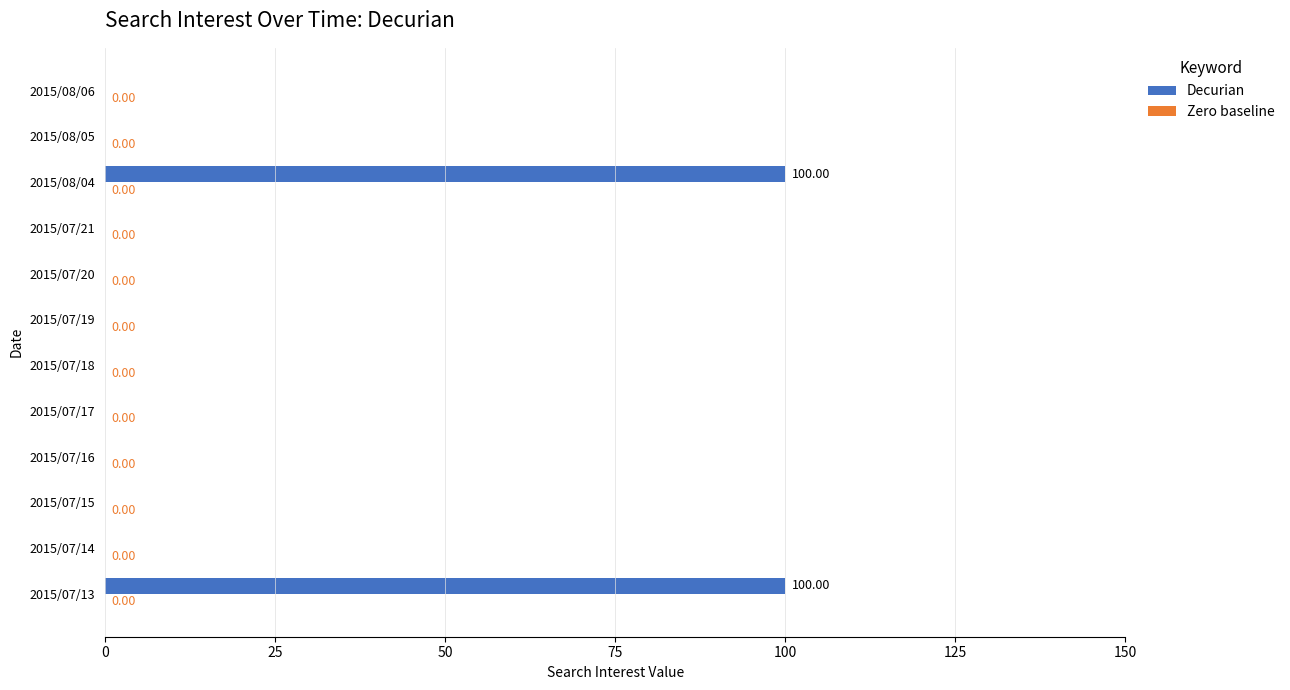

Are the bars grouped side by side (vs. stacked)?

No